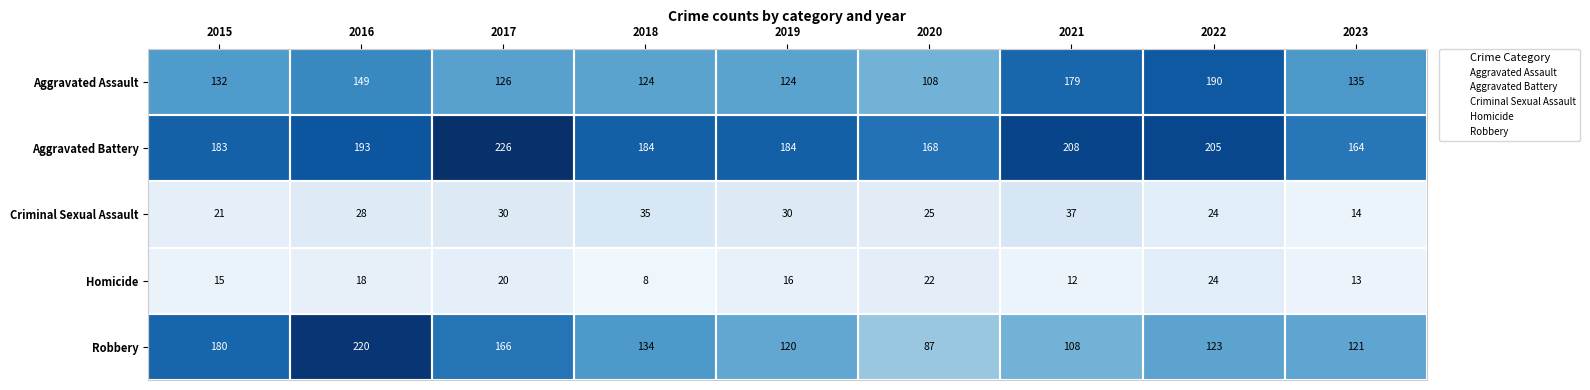

The value of Criminal Sexual Assault at 2023 is 14. True or false?

True